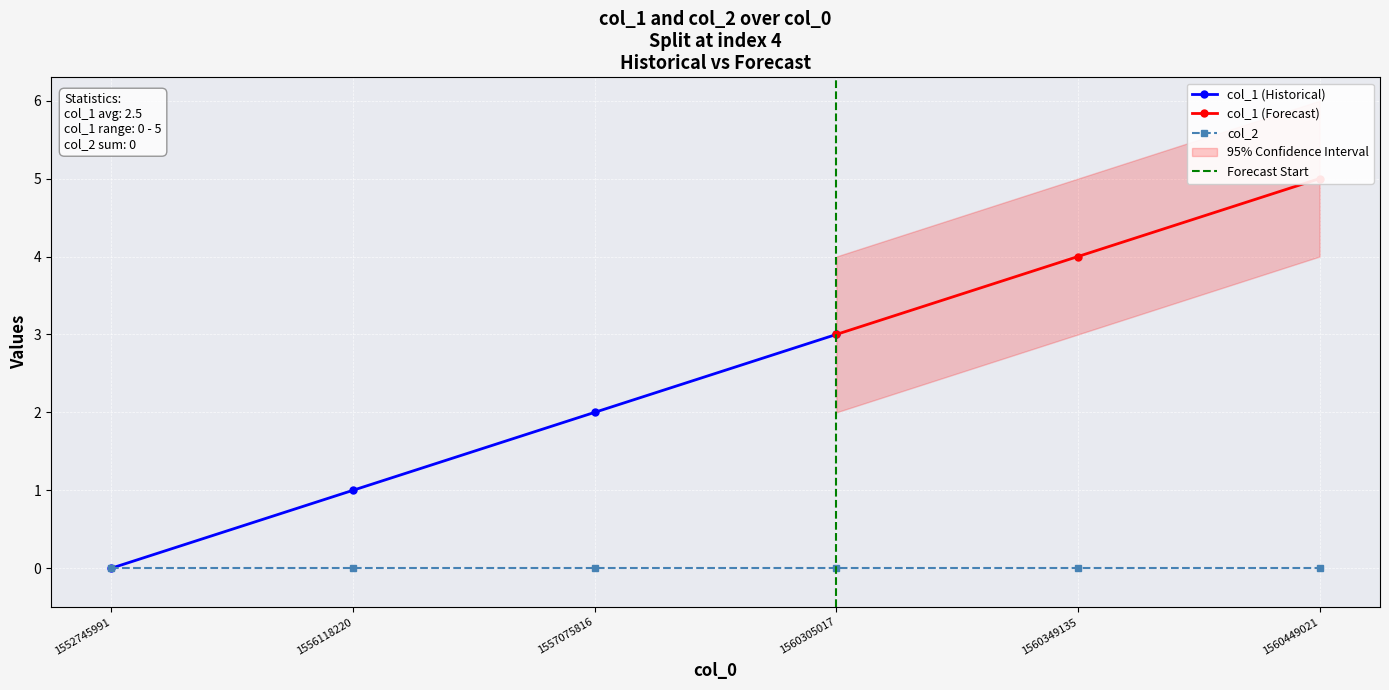

What is the difference between the highest and lowest values at 1556118220?

1